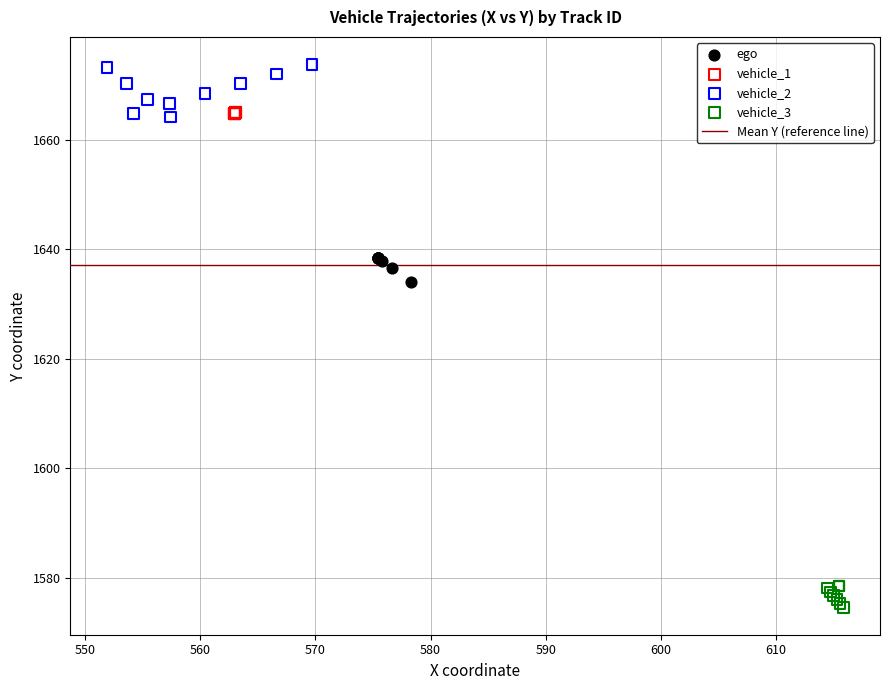

Which series contains the lowest Y value?

vehicle_3